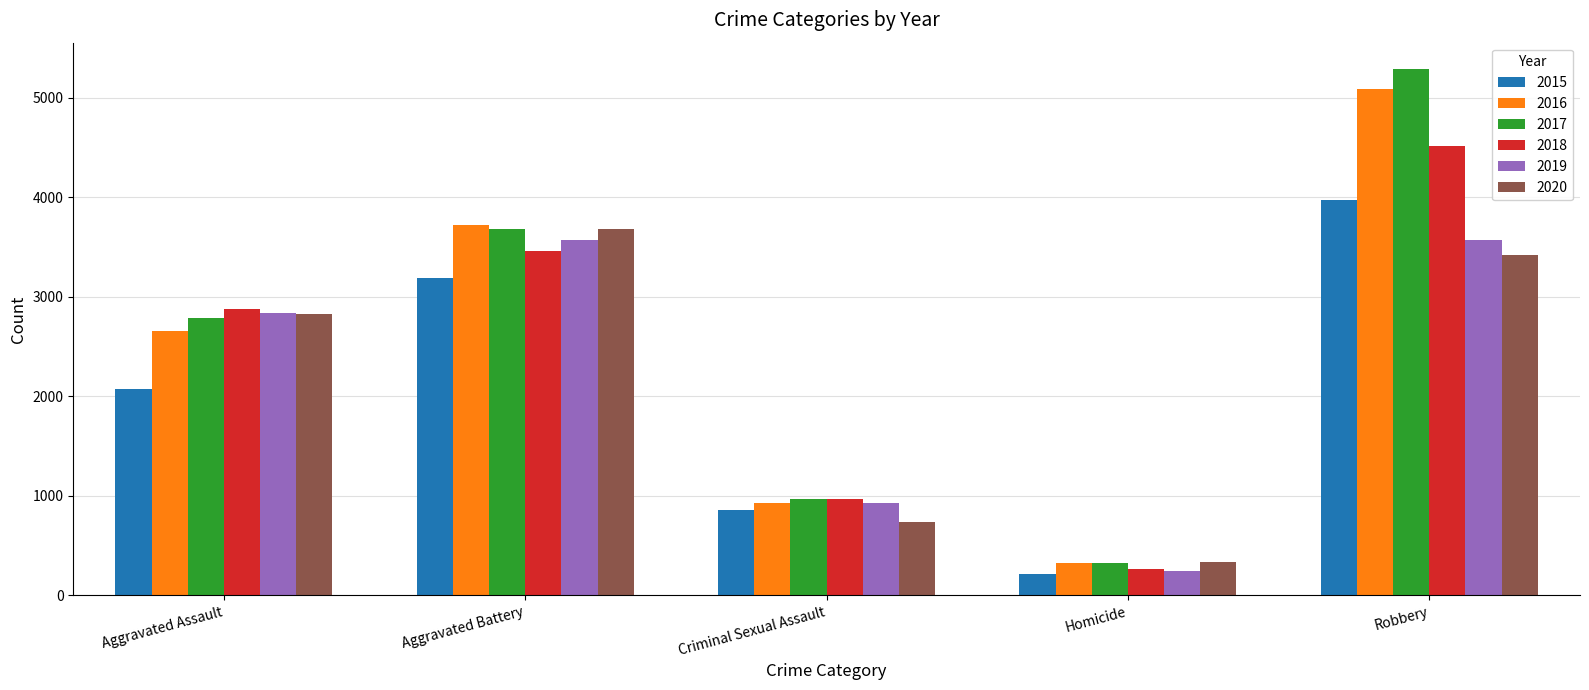

What is the difference between the highest and lowest values at Homicide?

115